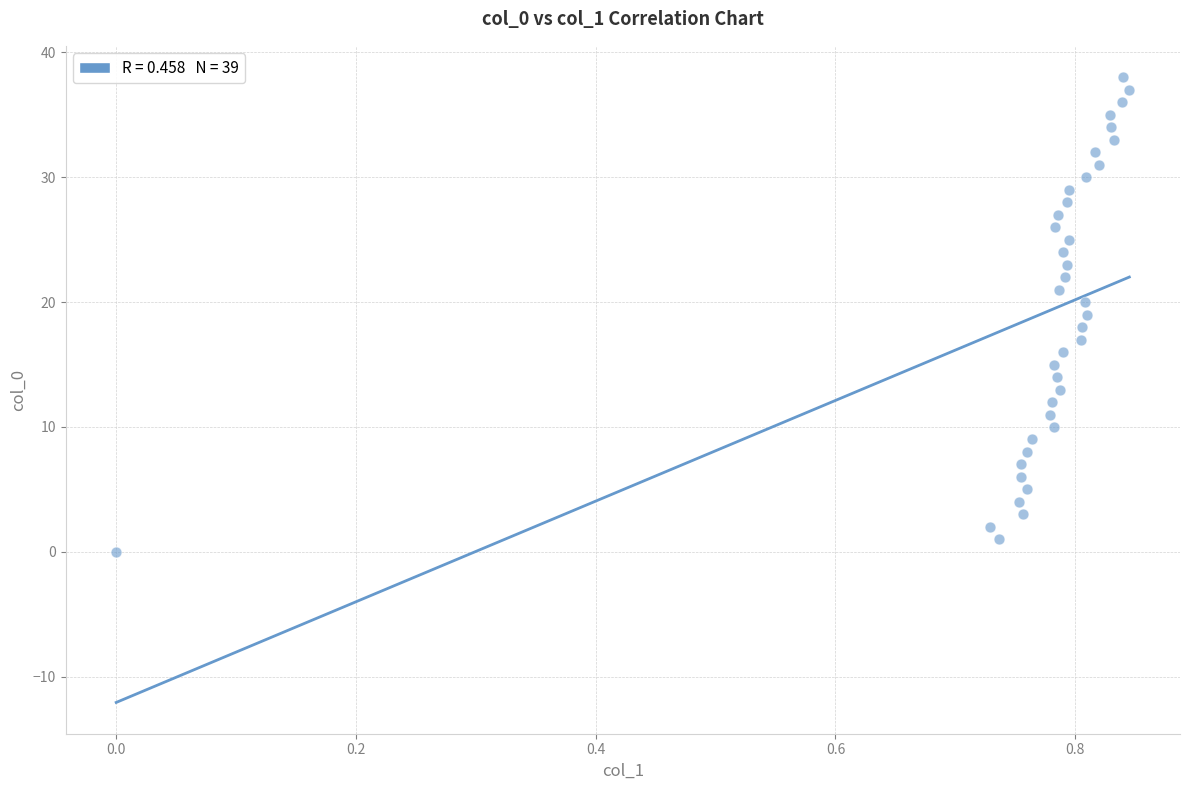

What is the range of Y values (max minus min)?

38